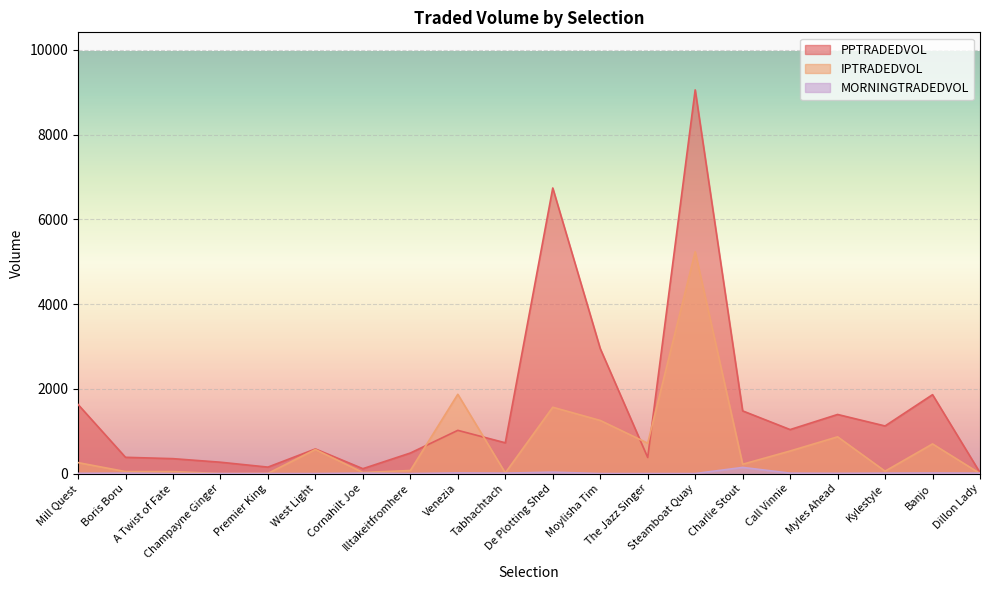

What is the difference between the maximum and minimum values in the MORNINGTRADEDVOL series?

145.1